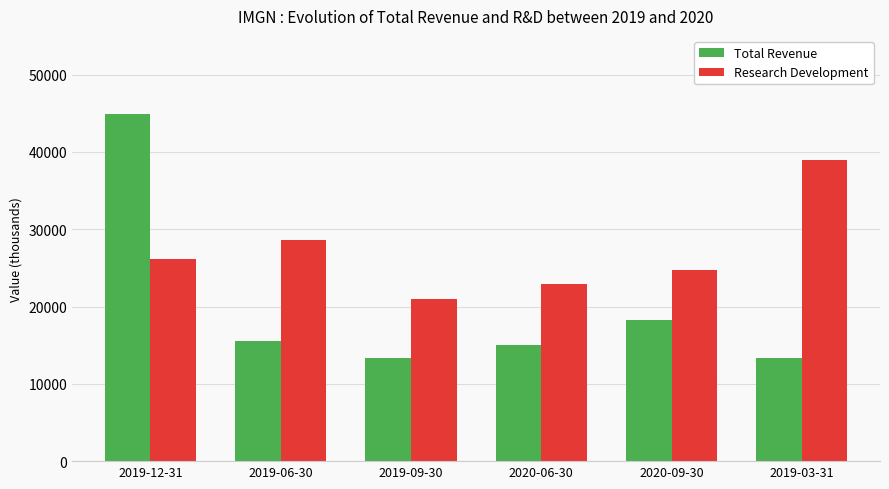

Does the chart contain any negative values?

No